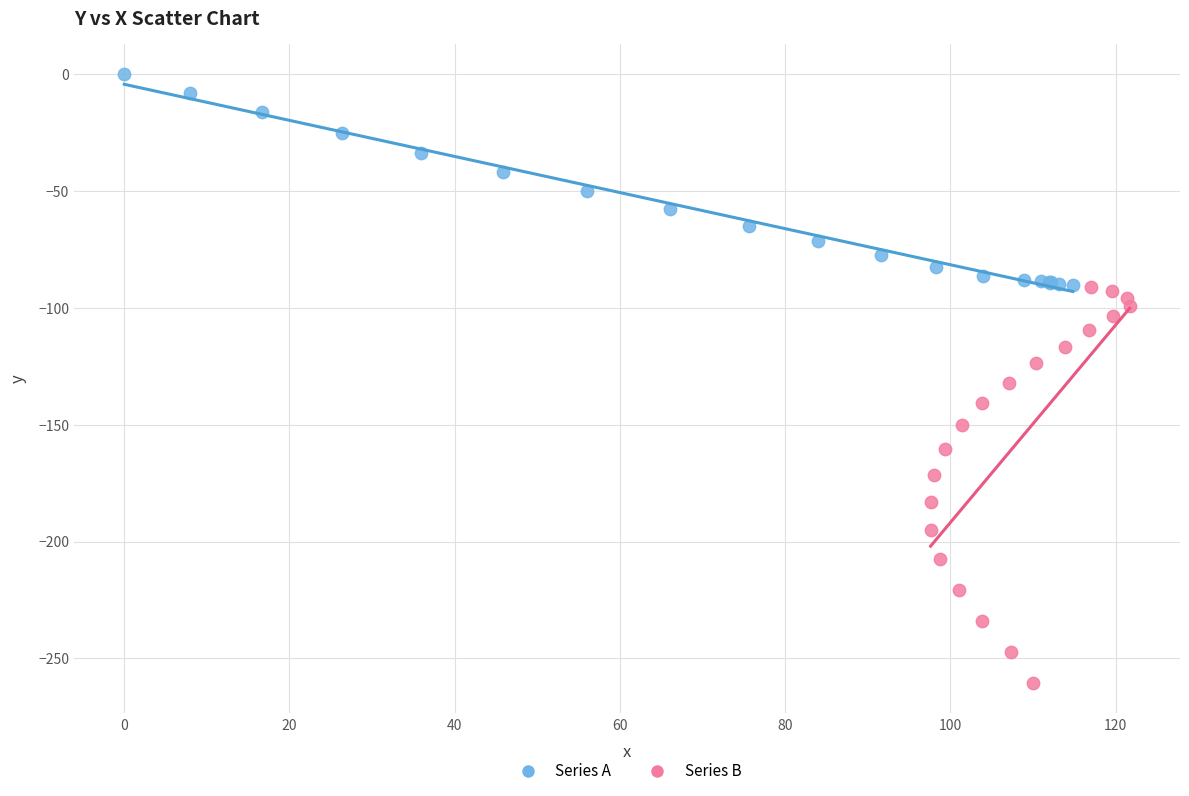

Which series contains the lowest Y value?

Series B